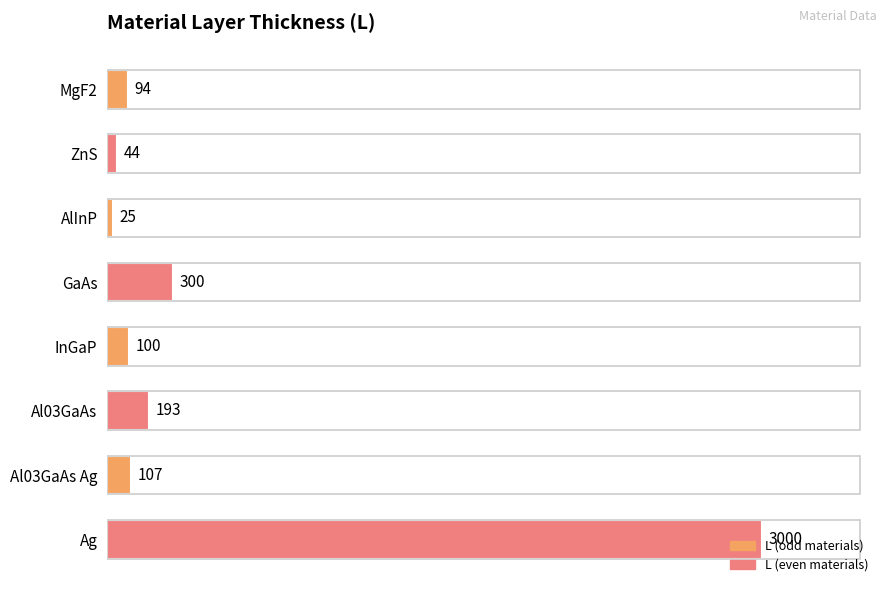

What is the change in value from AlInP to Ag?

+2975